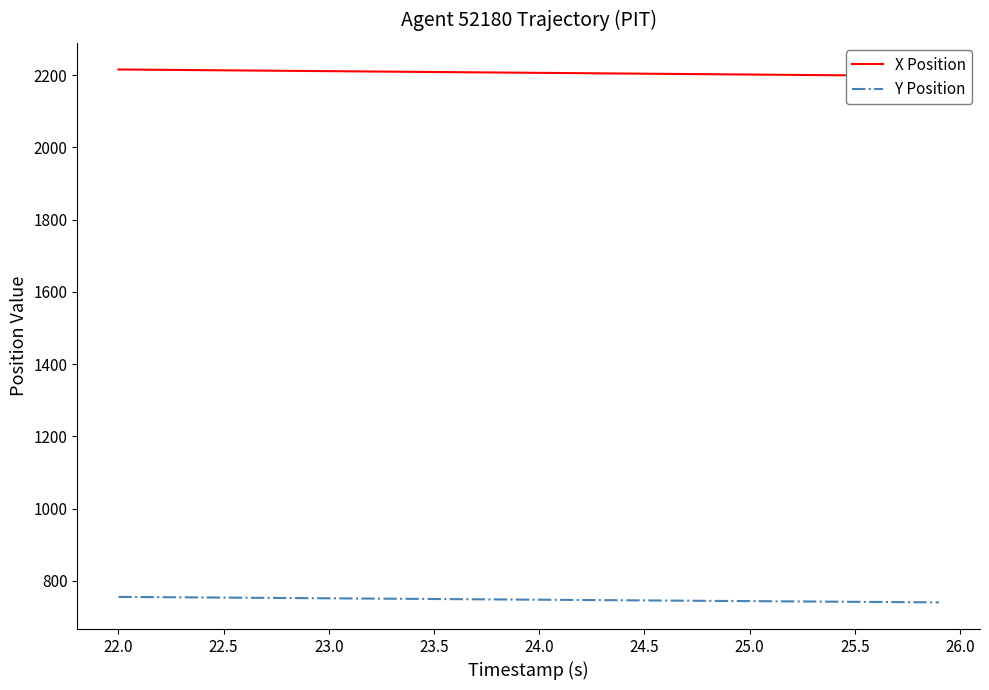

True or false: X Position and Y Position intersect in this chart.

False